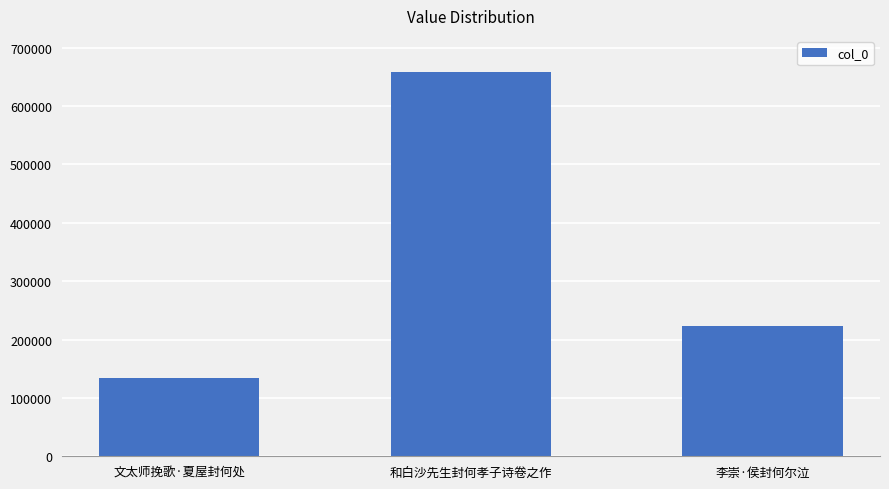

Does the chart contain any negative values?

No